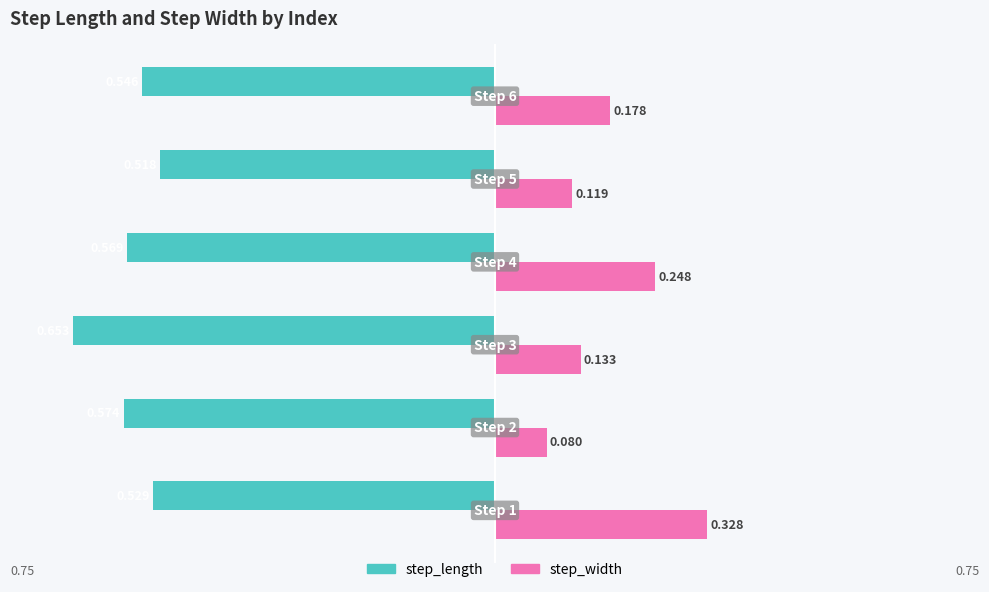

Reading right to left, transcribe all the data shown in this chart.

step_length: -0.5	-0.5	-0.6	-0.7	-0.6	-0.5
step_width: 0.2	0.1	0.2	0.1	0.1	0.3